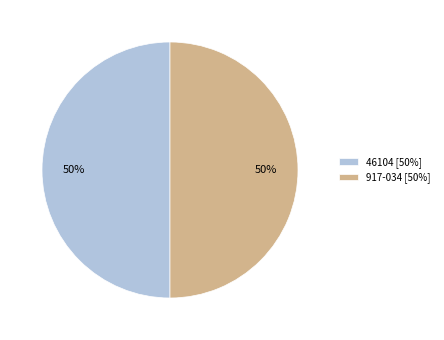

To the nearest percent, what is the average slice percentage?

50%